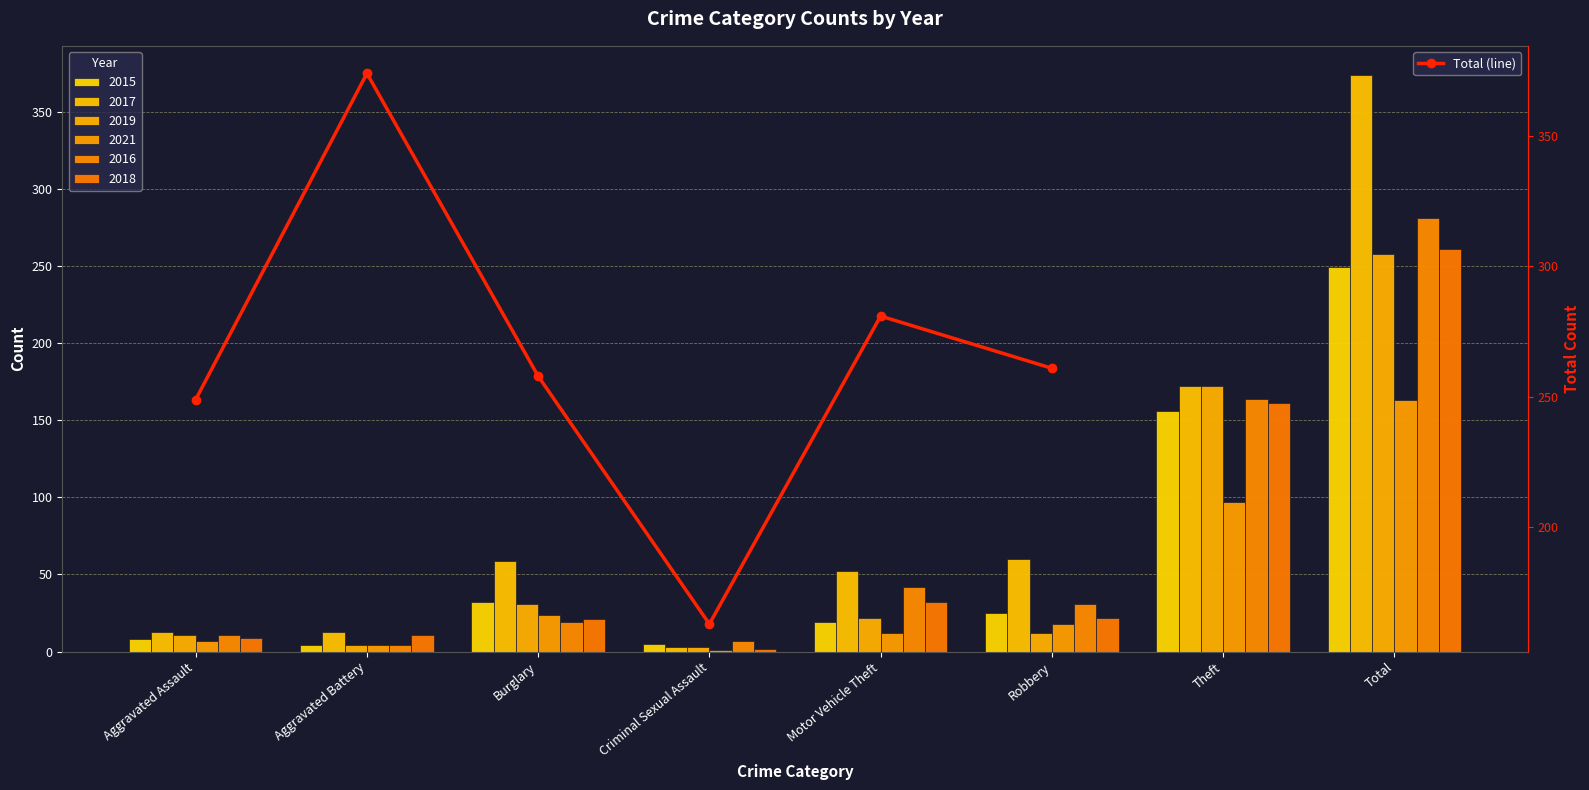

What is the difference between the maximum and minimum values?

211